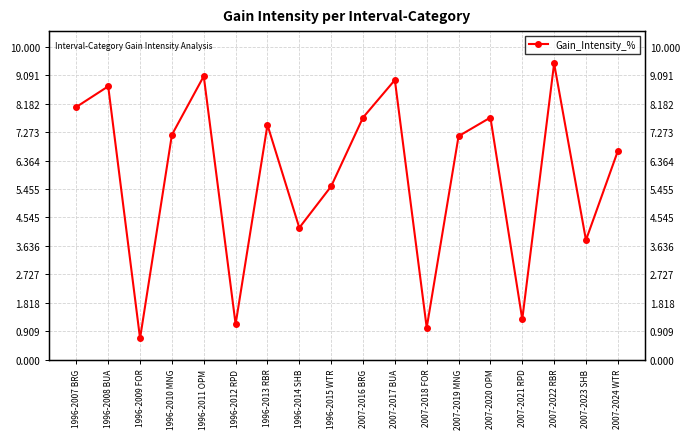

What is the maximum value shown in the chart?

9.5